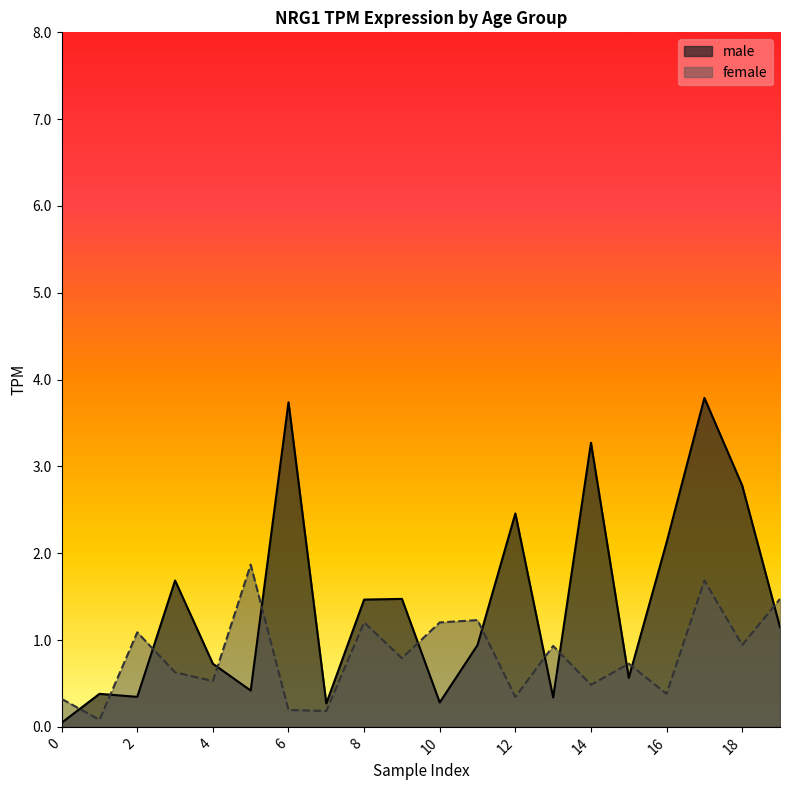

Count the number of data series in this chart.

2